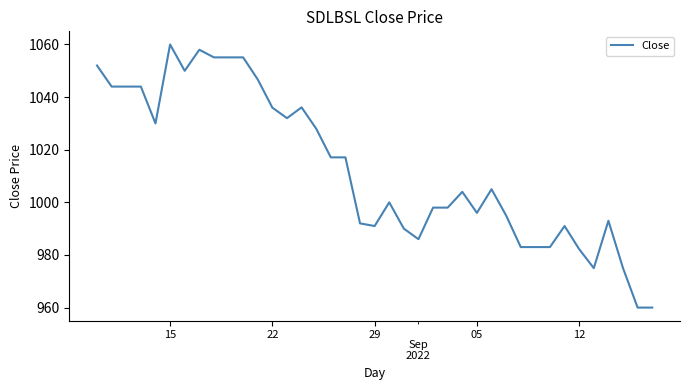

What is the minimum value shown in the chart?

960.0